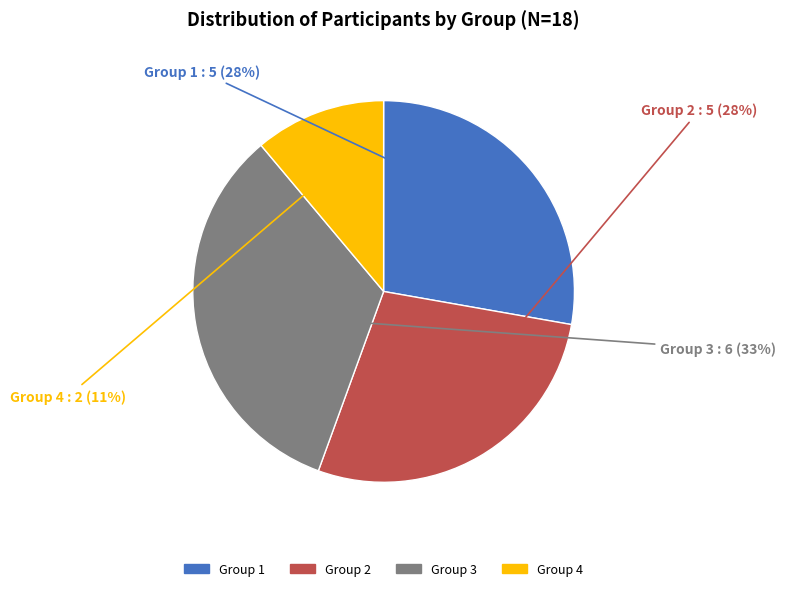

Which category has the biggest portion of the pie?

Group 3